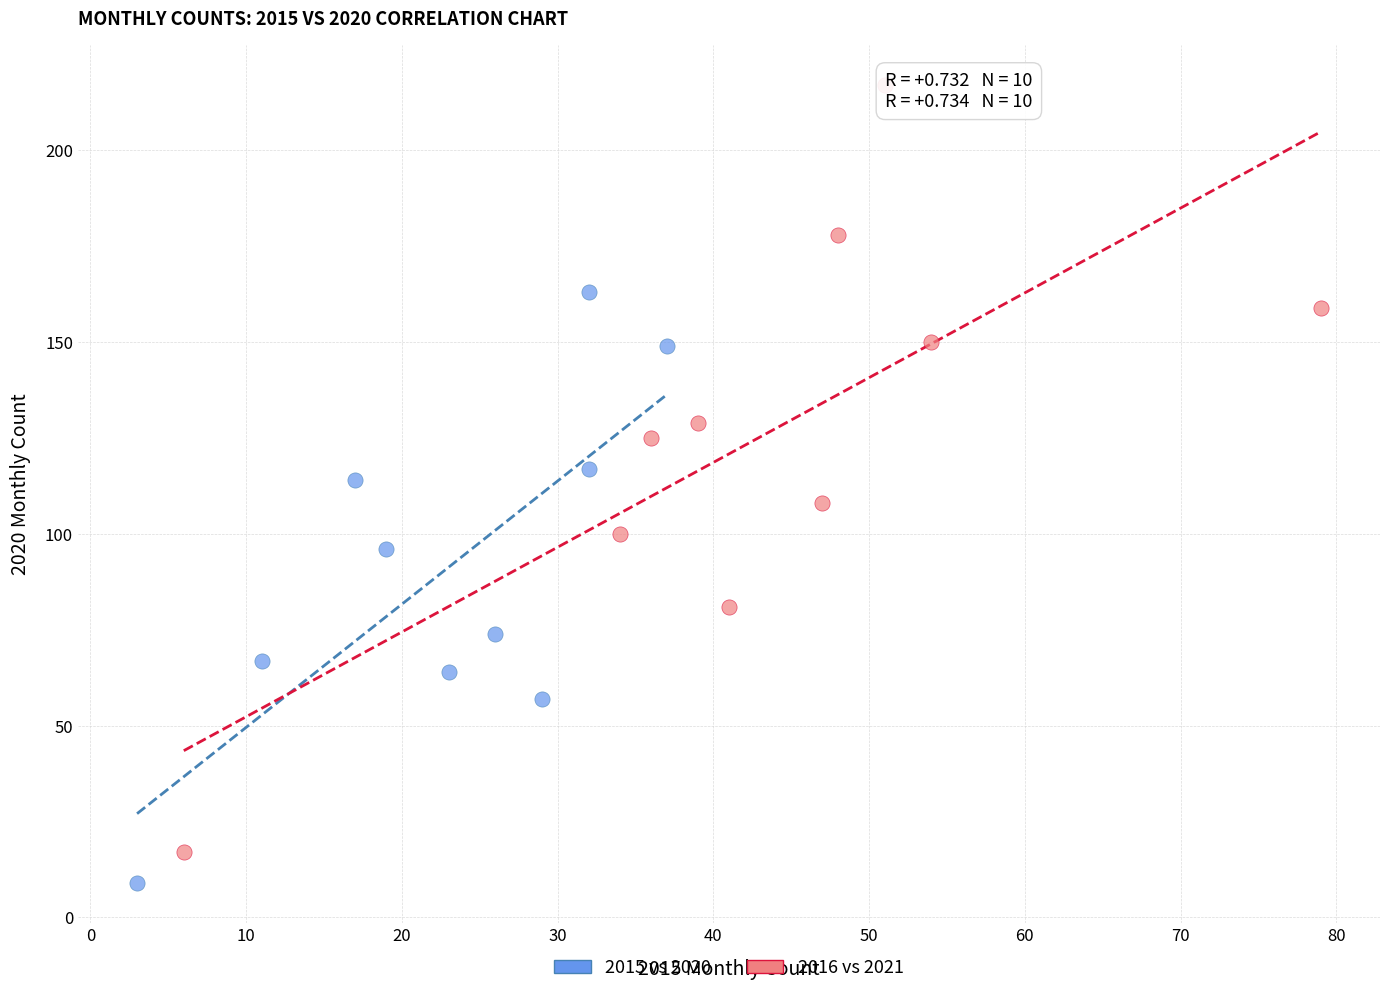

What are all the series names shown in the legend?

2015 vs 2020, 2016 vs 2021